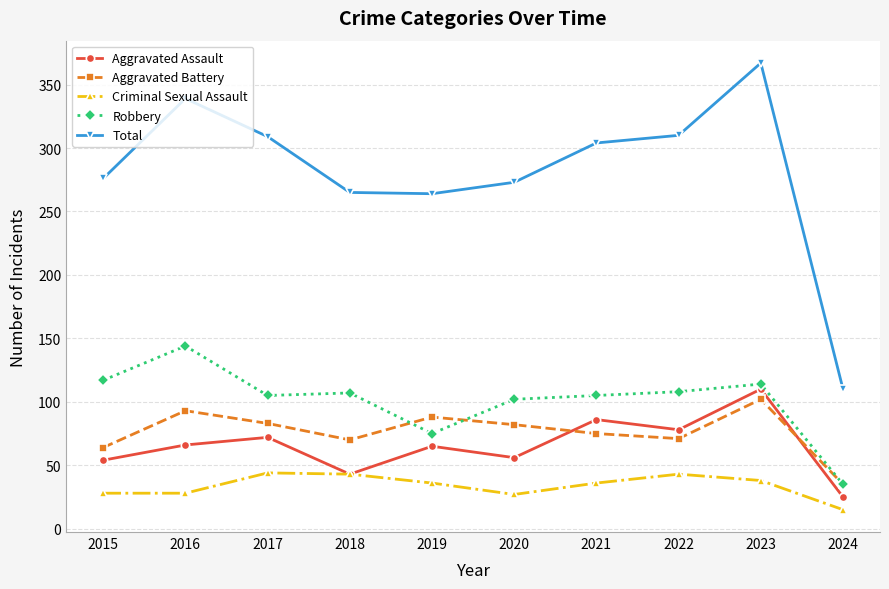

How many categories are shown in the chart?

10